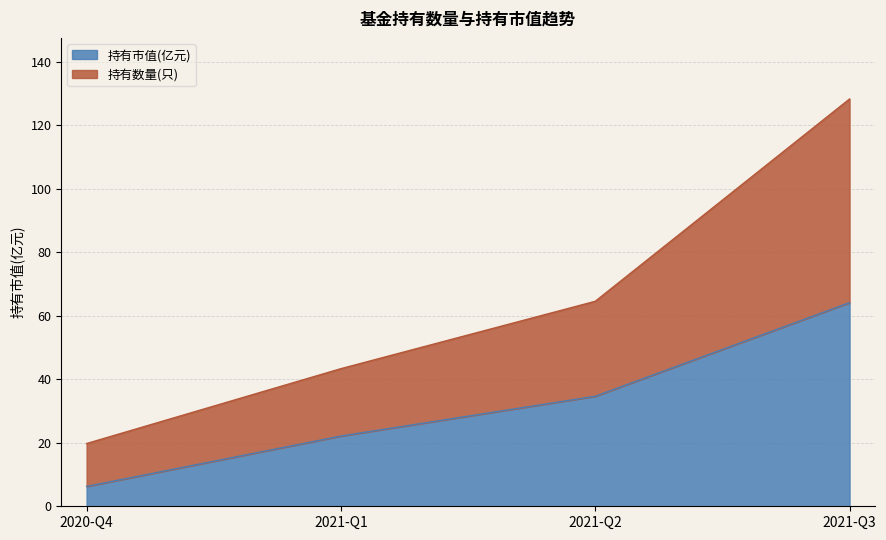

True or false: 持有数量(只) and 持有市值(亿元) cross at least once.

False